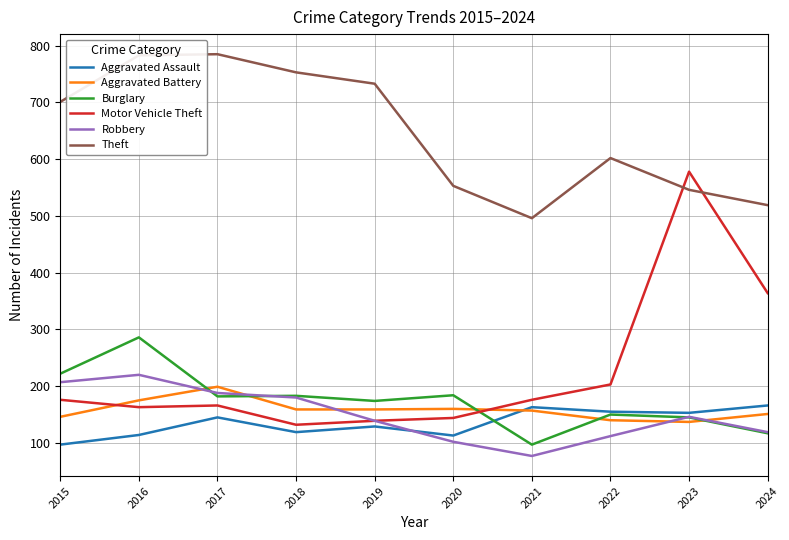

At how many categories does at least one series exceed 411?

10